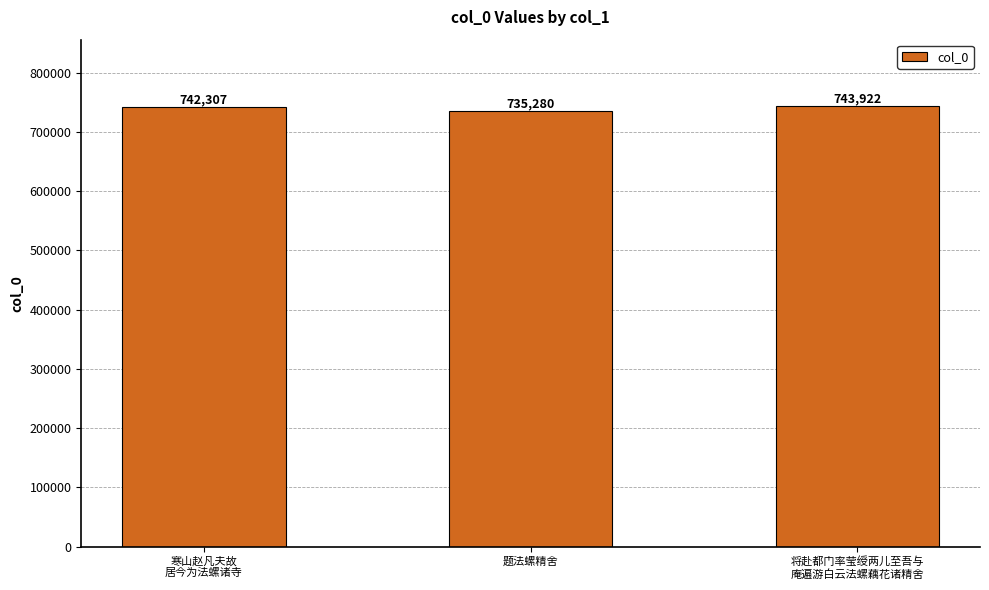

What is the label of the 3rd bar from the right?

寒山赵凡夫故
居今为法螺诸寺